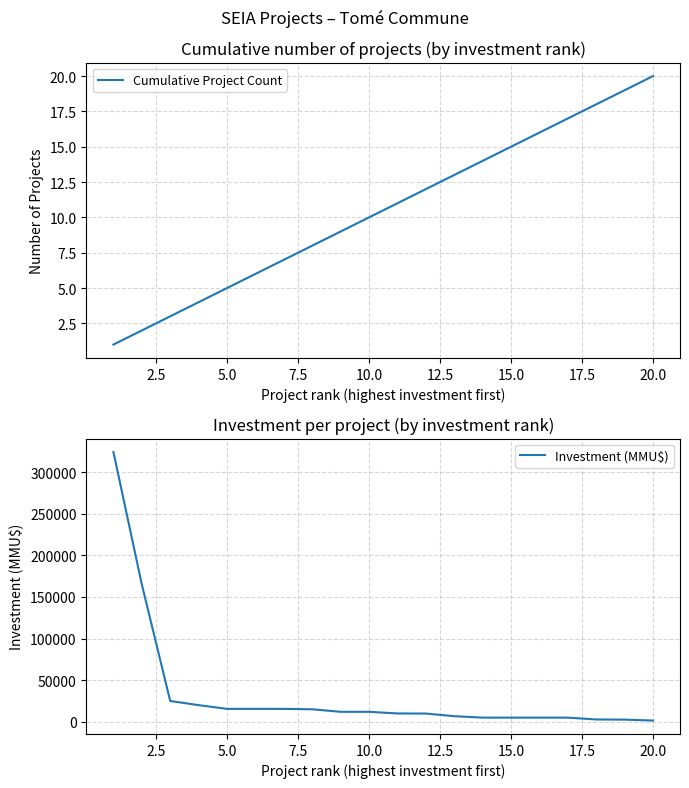

Which series has the widest spread of values?

Investment (MMU$)